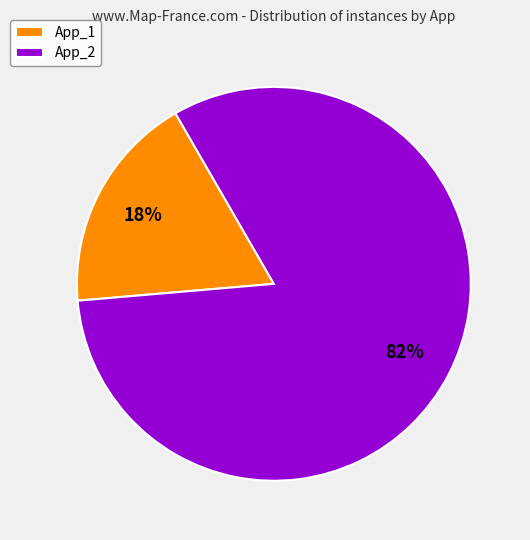

Between App_2 and App_1, which is larger?

App_2